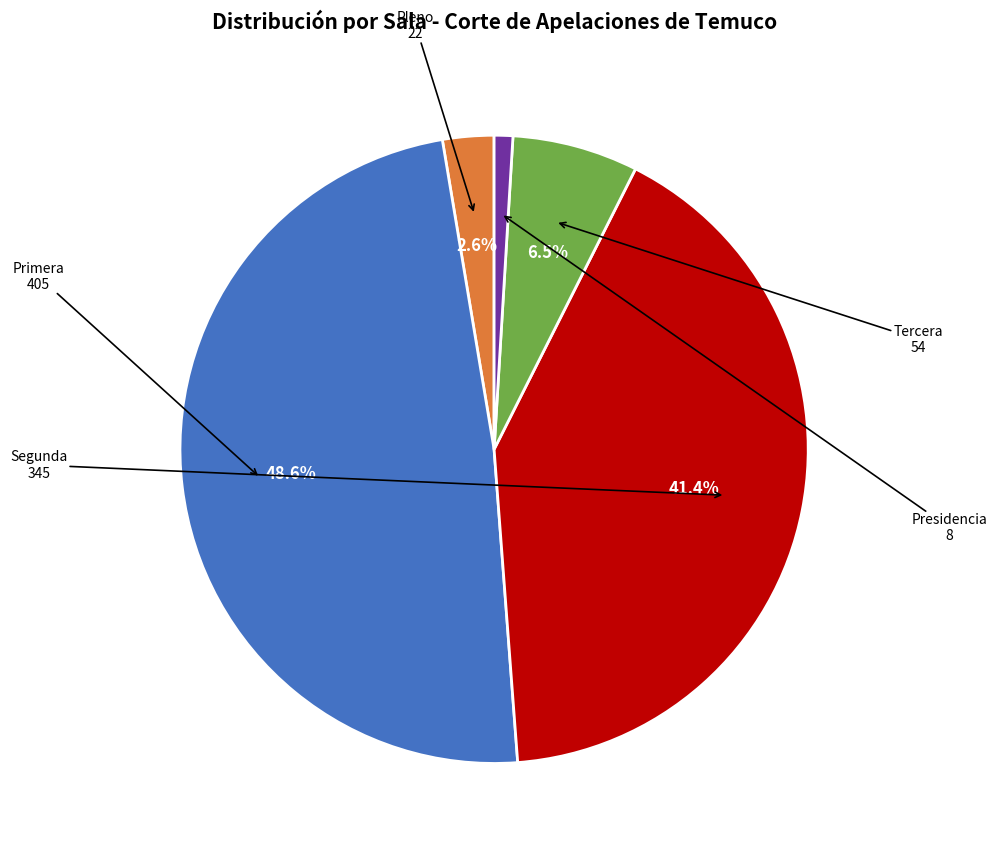

Between Tercera and Presidencia, which is larger?

Tercera